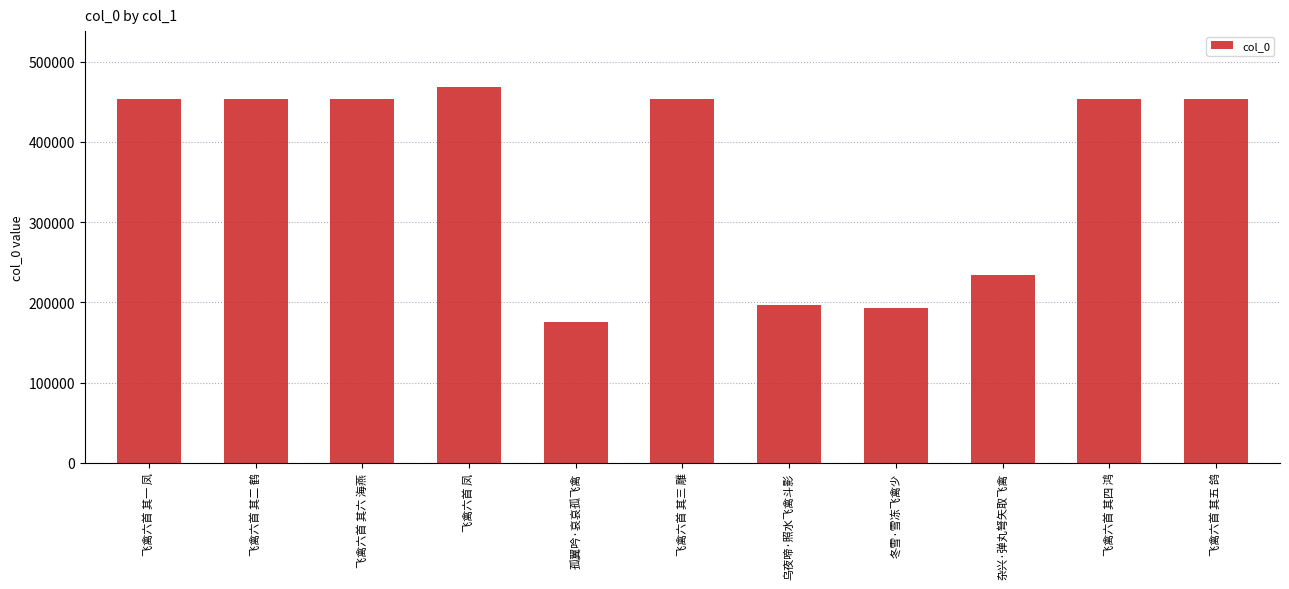

What is the sum of the values at 冬雪·雪冻飞禽少 and 飞禽六首 其三 雕?

646535